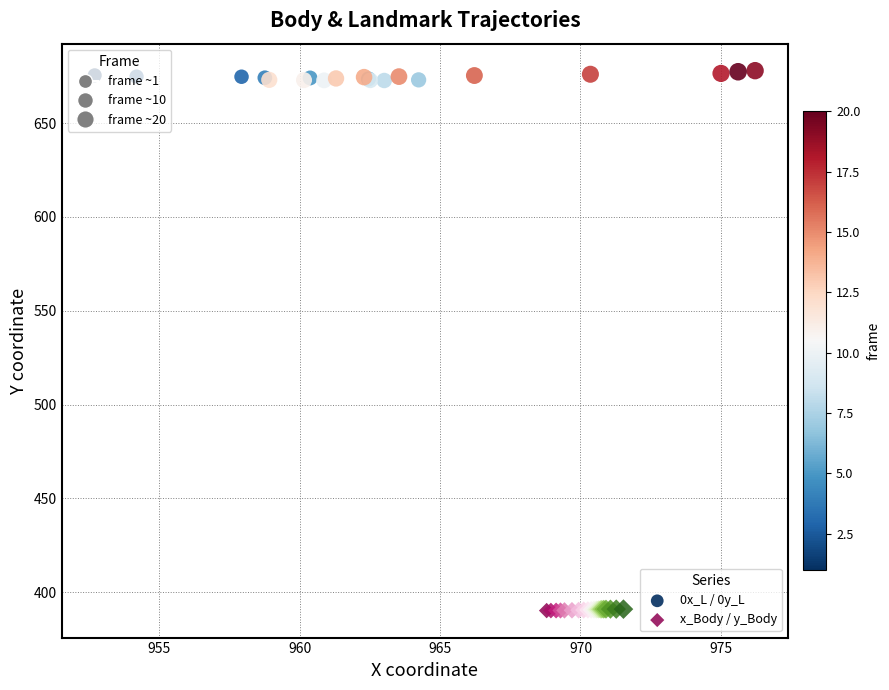

What are all the series names shown in the legend?

0x_L / 0y_L, x_Body / y_Body